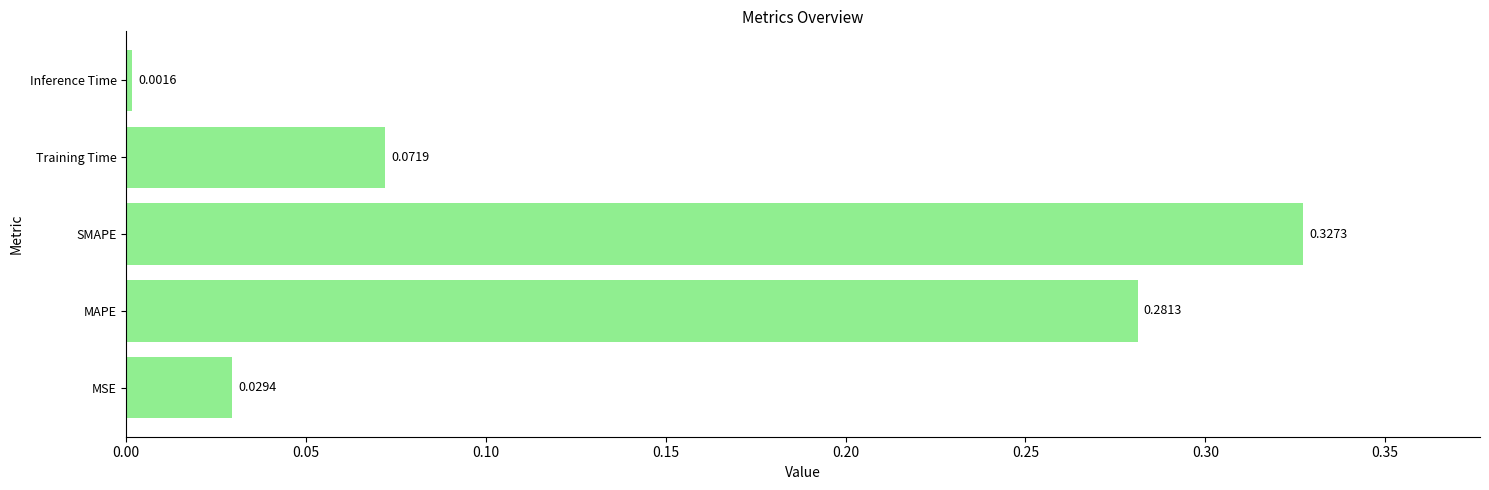

List the labels in order of value, smallest first.

Inference Time, MSE, Training Time, MAPE, SMAPE